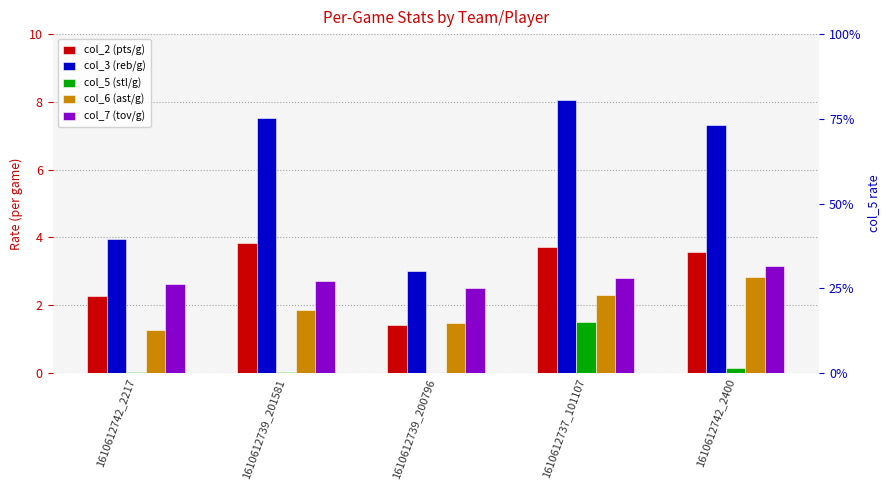

Which series has the largest total across all categories?

col_3 (reb/g)